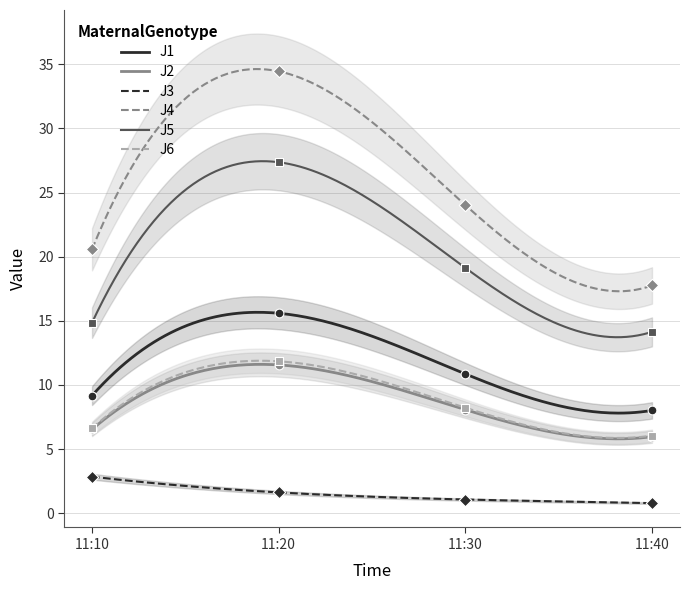

What is the total value across all series at 11:40?

52.7